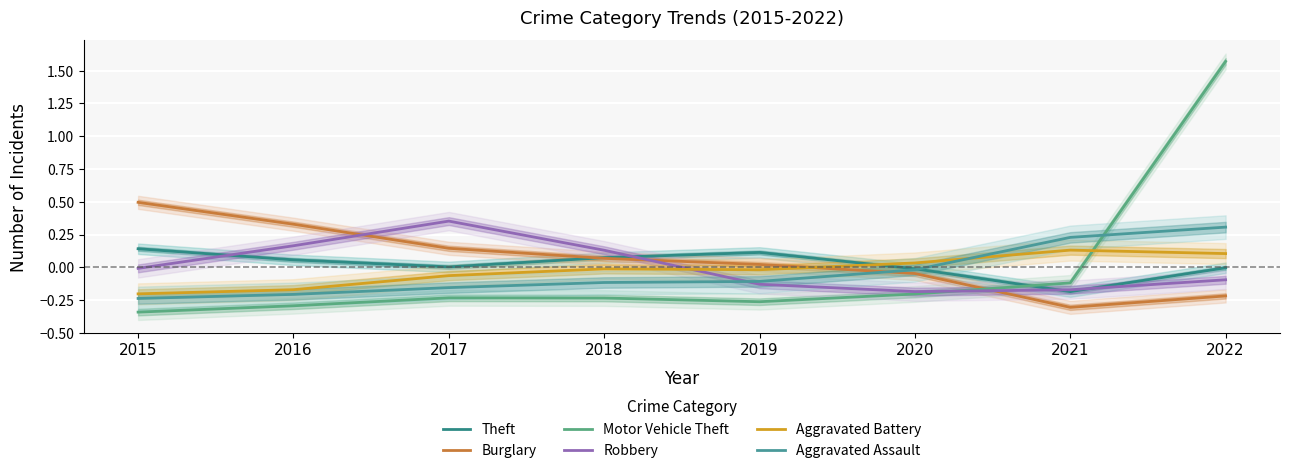

Which series has the largest total across all categories?

Burglary